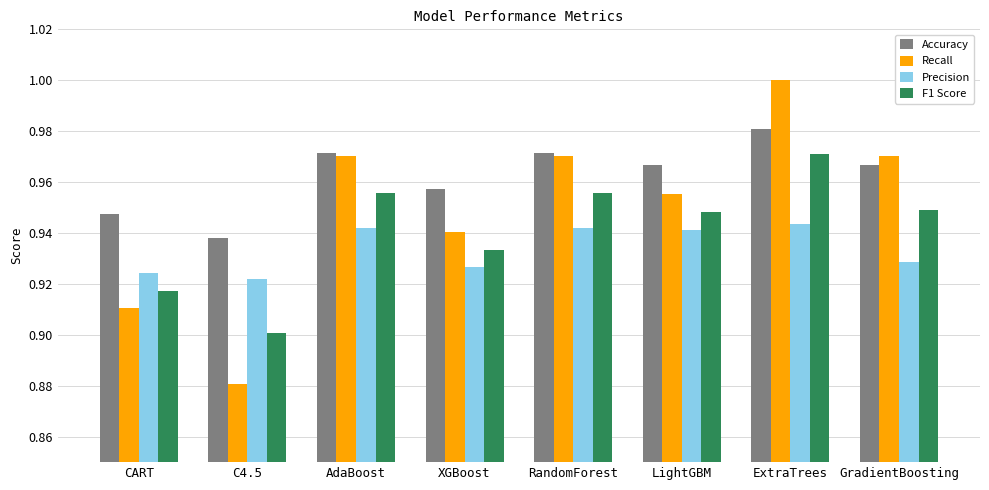

Which category has the lowest value across all series?

C4.5